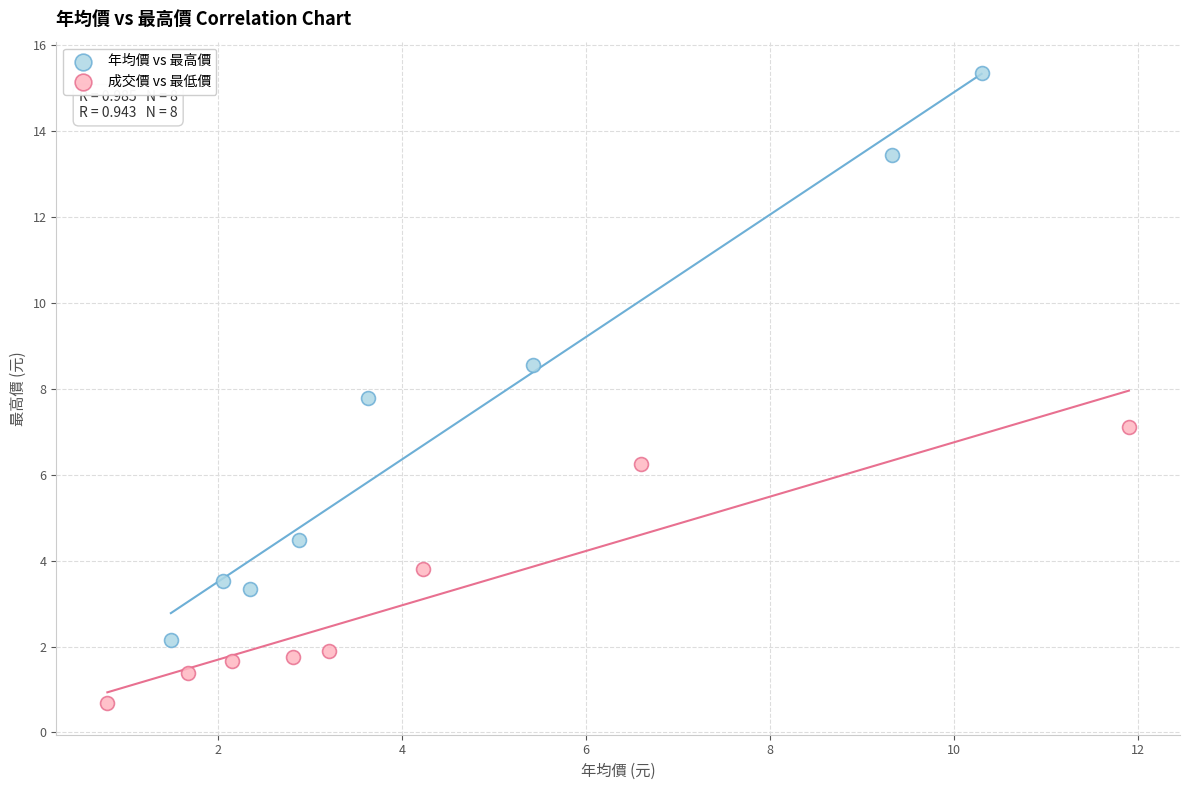

Which series reaches the maximum Y coordinate?

年均價 vs 最高價